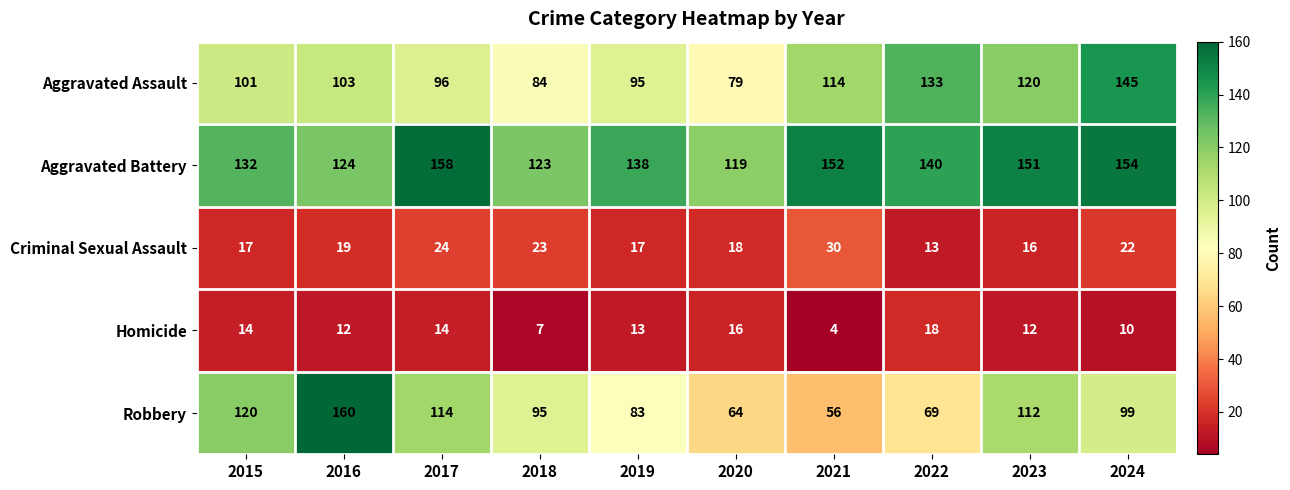

What is the minimum value for Aggravated Battery?

119